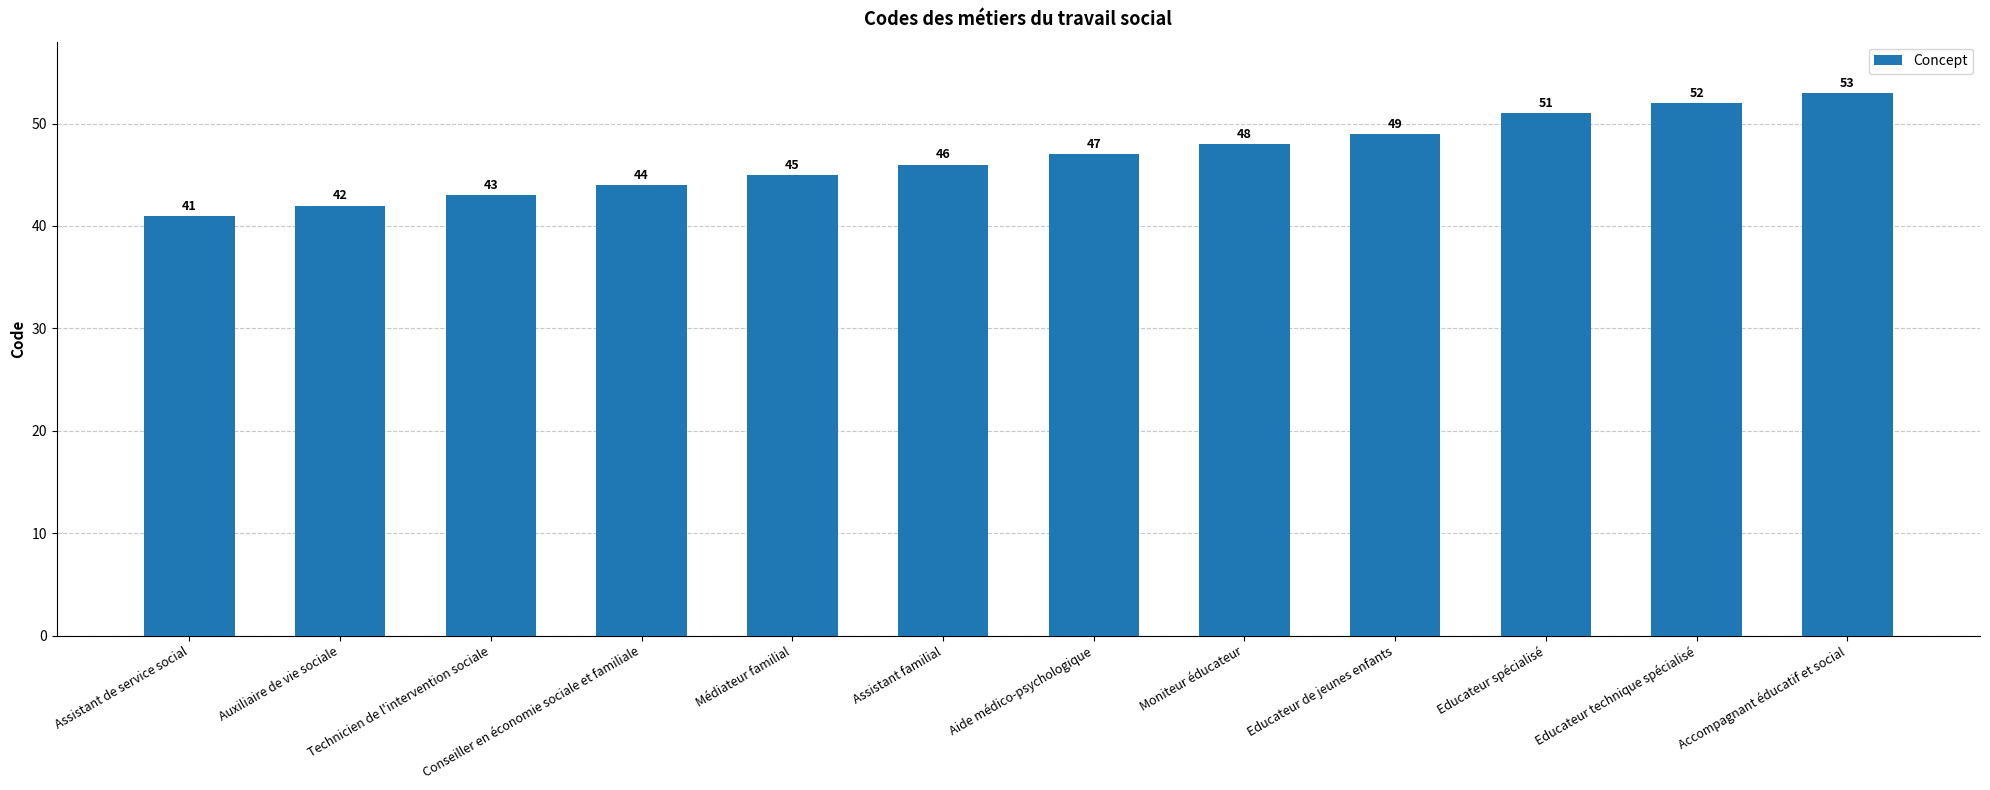

At which category does the chart reach its peak across all series?

Accompagnant éducatif et social